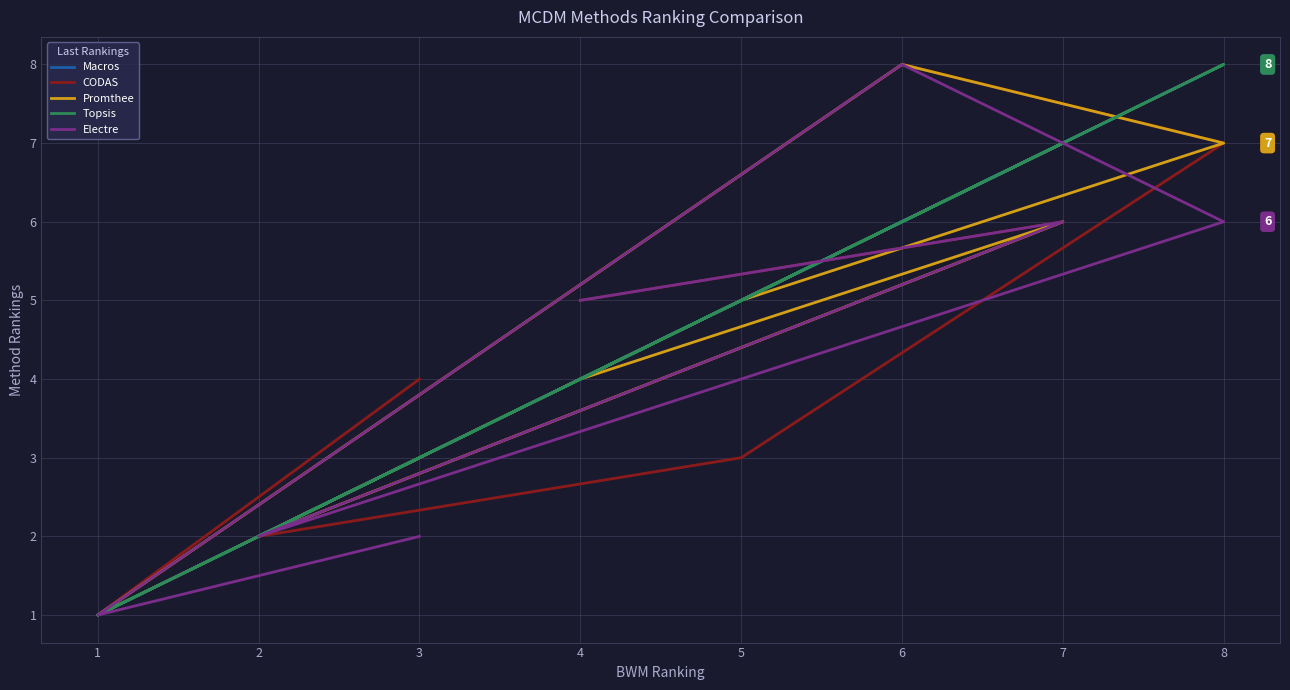

Count the number of categories in the chart.

8